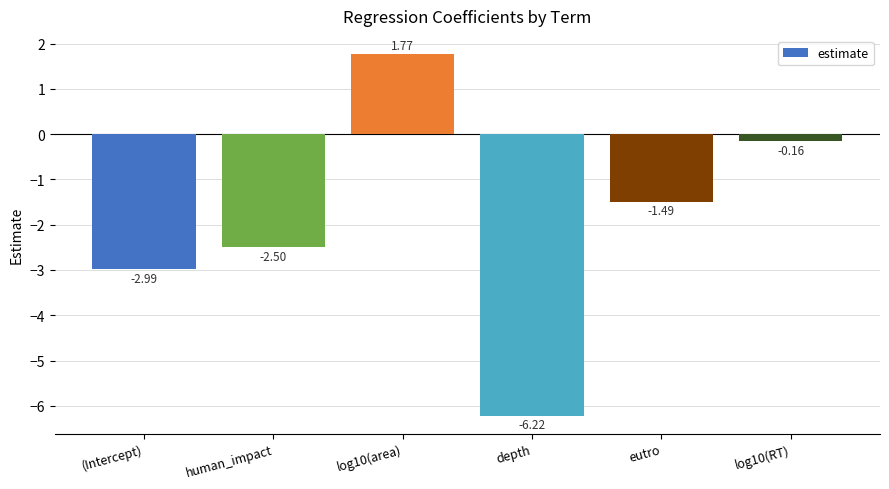

Which has a higher value, log10(RT) or depth?

log10(RT)